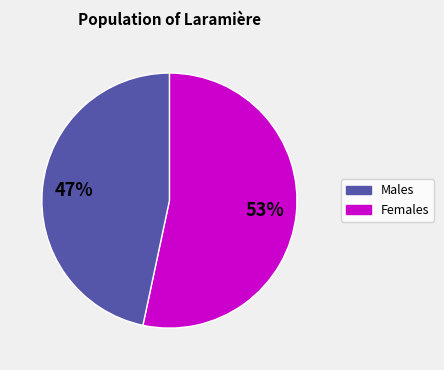

Count the number of slices in the pie.

2